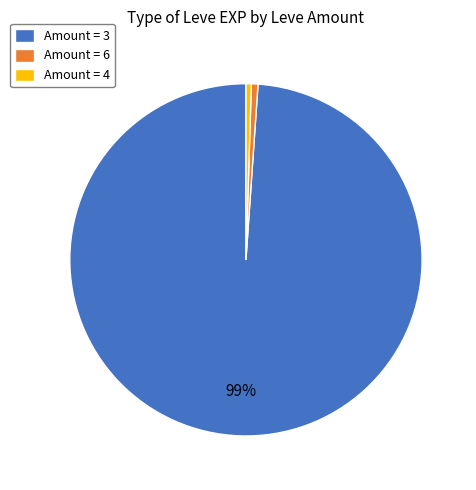

The Amount = 3 slice represents 89% of the pie. True or false?

False